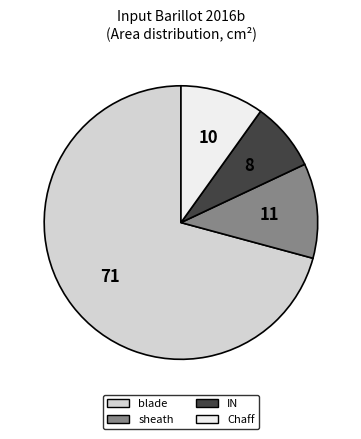

Is there any slice that represents more than half of the pie?

Yes